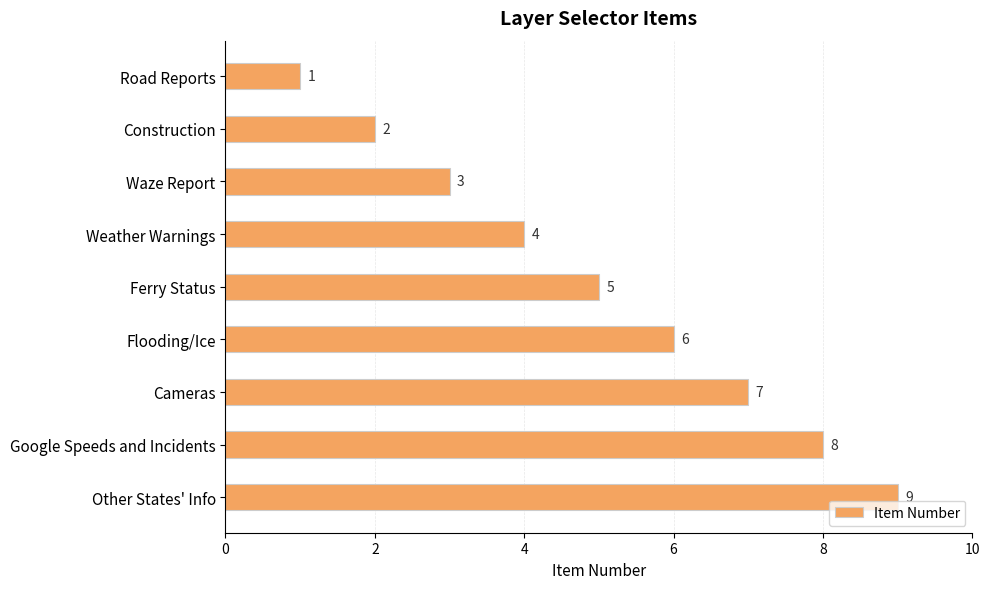

Rank the categories by value from lowest to highest.

Road Reports, Construction, Waze Report, Weather Warnings, Ferry Status, Flooding/Ice, Cameras, Google Speeds and Incidents, Other States' Info